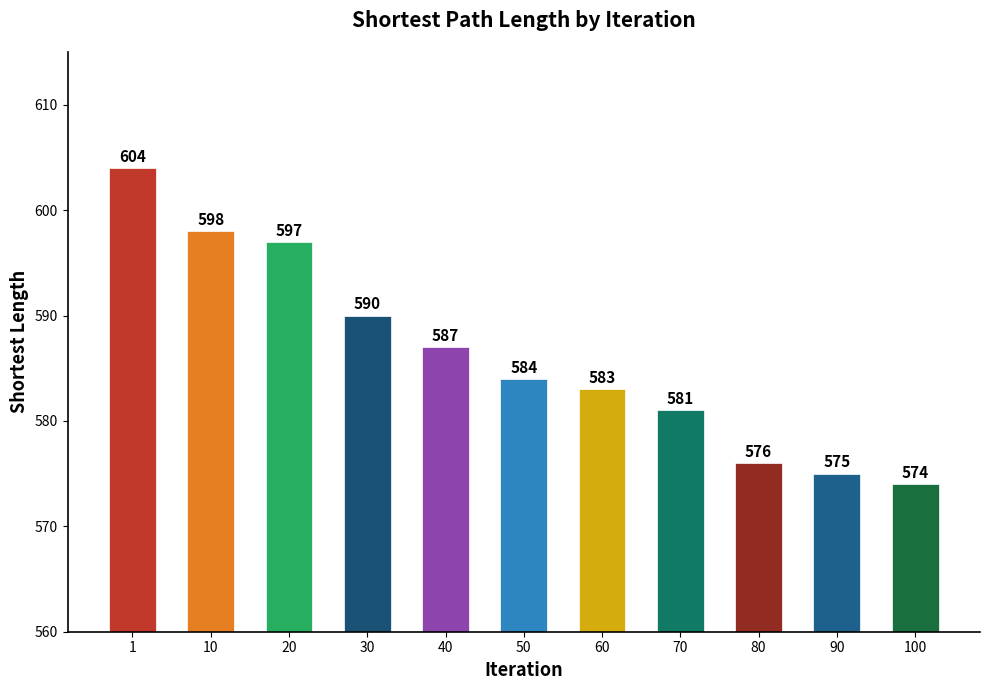

List the labels in order of value, largest first.

1, 10, 20, 30, 40, 50, 60, 70, 80, 90, 100